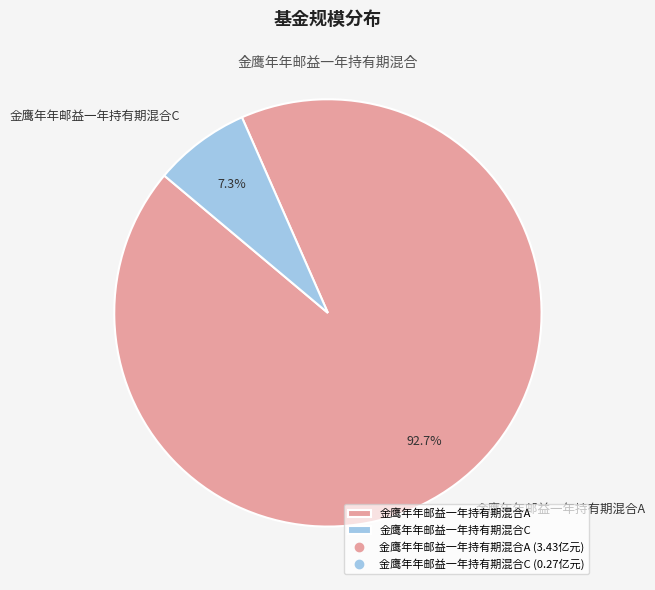

Which slice represents more than half of the pie?

金鹰年年邮益一年持有期混合A